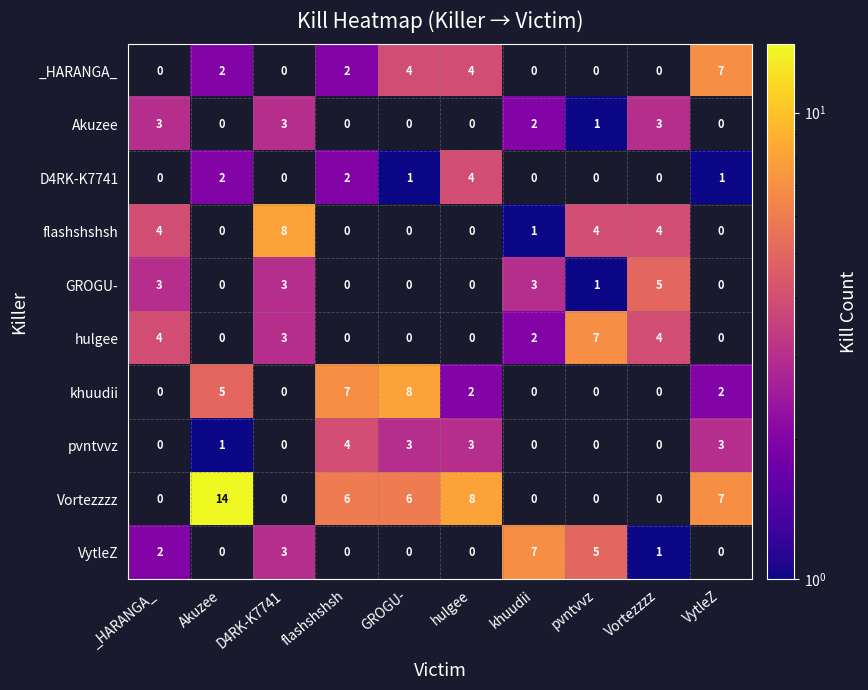

True or false: Akuzee has a value of 1 at VytleZ.

False